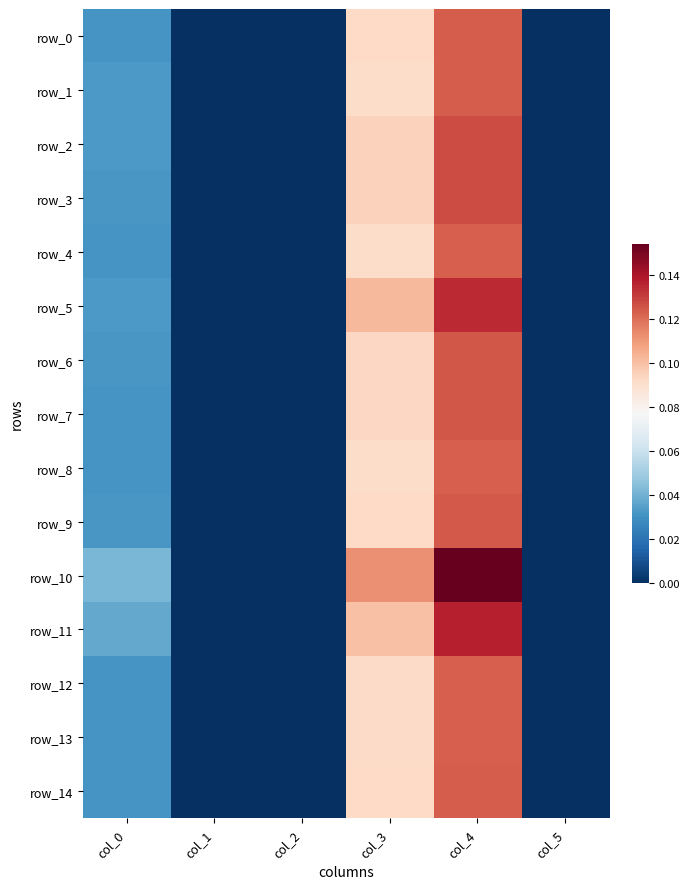

Reading left to right, what are all the values shown in this chart?

row_0: col_0=0.0	col_1=0.0	col_2=0.0	col_3=0.1	col_4=0.1	col_5=0.0
row_1: col_0=0.0	col_1=0.0	col_2=0.0	col_3=0.1	col_4=0.1	col_5=0.0
row_2: col_0=0.0	col_1=0.0	col_2=0.0	col_3=0.1	col_4=0.1	col_5=0.0
row_3: col_0=0.0	col_1=0.0	col_2=0.0	col_3=0.1	col_4=0.1	col_5=0.0
row_4: col_0=0.0	col_1=0.0	col_2=0.0	col_3=0.1	col_4=0.1	col_5=0.0
row_5: col_0=0.0	col_1=0.0	col_2=0.0	col_3=0.1	col_4=0.1	col_5=0.0
row_6: col_0=0.0	col_1=0.0	col_2=0.0	col_3=0.1	col_4=0.1	col_5=0.0
row_7: col_0=0.0	col_1=0.0	col_2=0.0	col_3=0.1	col_4=0.1	col_5=0.0
row_8: col_0=0.0	col_1=0.0	col_2=0.0	col_3=0.1	col_4=0.1	col_5=0.0
row_9: col_0=0.0	col_1=0.0	col_2=0.0	col_3=0.1	col_4=0.1	col_5=0.0
row_10: col_0=0.0	col_1=0.0	col_2=0.0	col_3=0.1	col_4=0.2	col_5=0.0
row_11: col_0=0.0	col_1=0.0	col_2=0.0	col_3=0.1	col_4=0.1	col_5=0.0
row_12: col_0=0.0	col_1=0.0	col_2=0.0	col_3=0.1	col_4=0.1	col_5=0.0
row_13: col_0=0.0	col_1=0.0	col_2=0.0	col_3=0.1	col_4=0.1	col_5=0.0
row_14: col_0=0.0	col_1=0.0	col_2=0.0	col_3=0.1	col_4=0.1	col_5=0.0